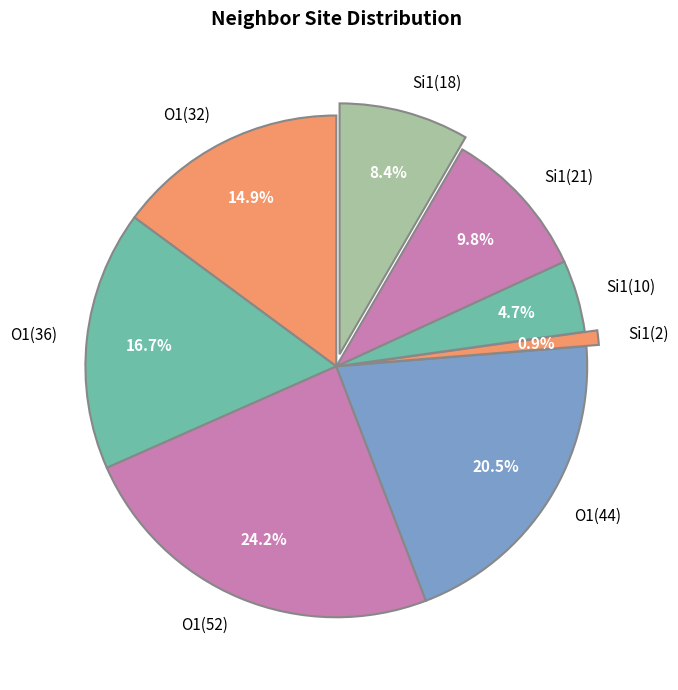

What is the ratio of the value at Si1(18) to the value at O1(44)?

0.4